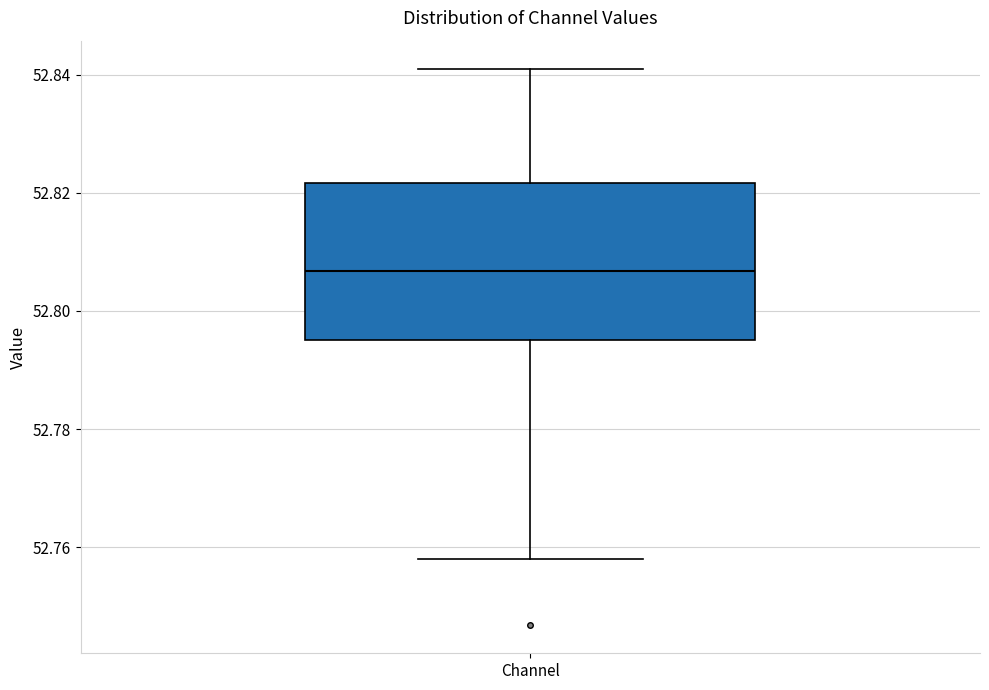

Read this box plot against the y-axis: the position of the median line, the range covered by the box, and the ends of both whiskers. The values are not printed on the chart, so give them approximately, as read against the axis.

median 52.806, box 52.796 to 52.822, whiskers 52.758 to 52.842